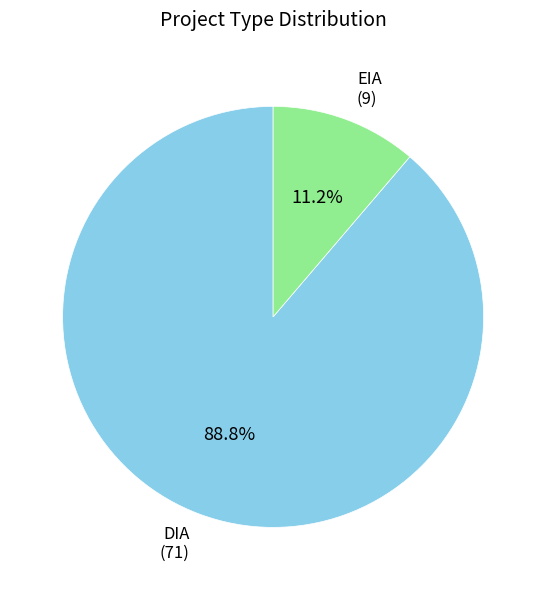

How many segments does this pie chart have?

2